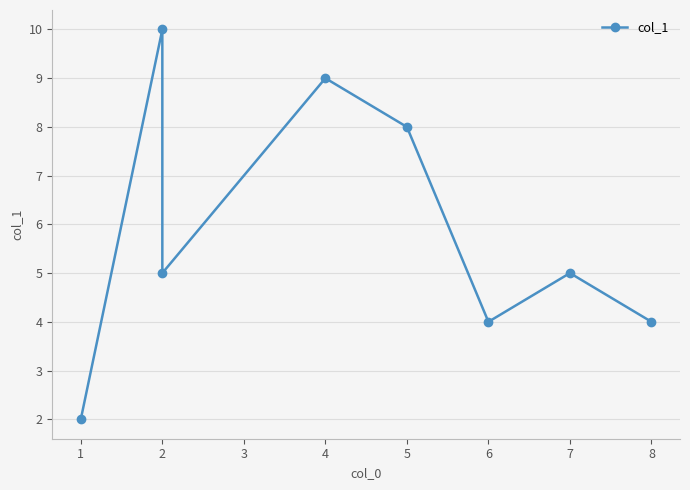

What is the difference between the second highest and second lowest values?

5